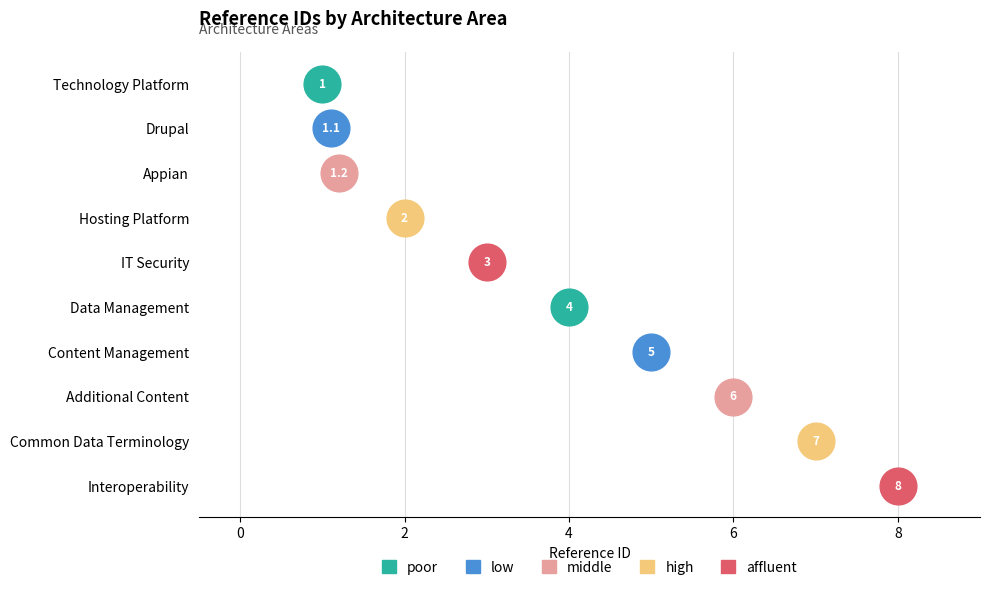

What is the change in value from Hosting Platform to Additional Content?

+4.0